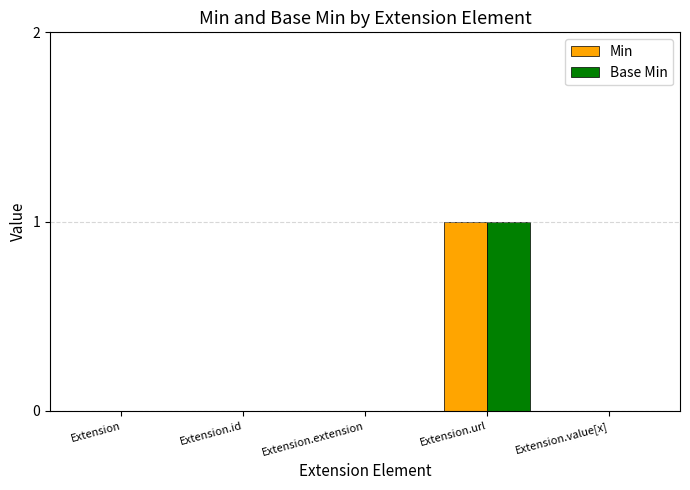

What value does the Min series have at Extension.url?

1